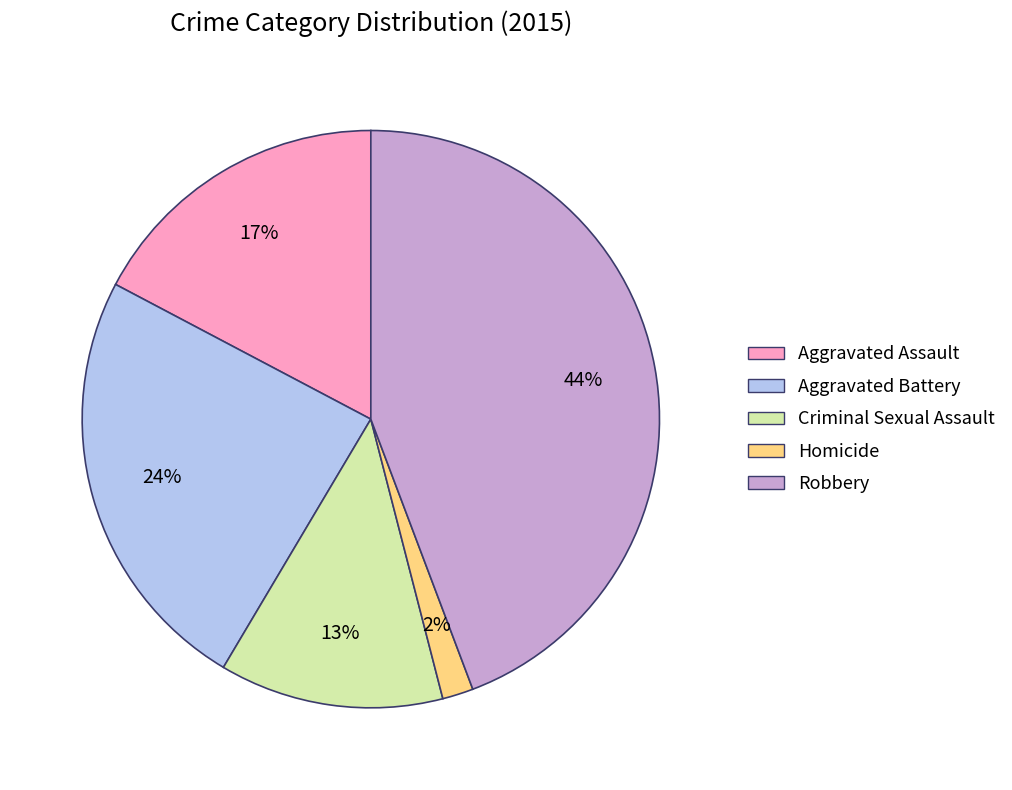

How many slices are in this pie chart?

5